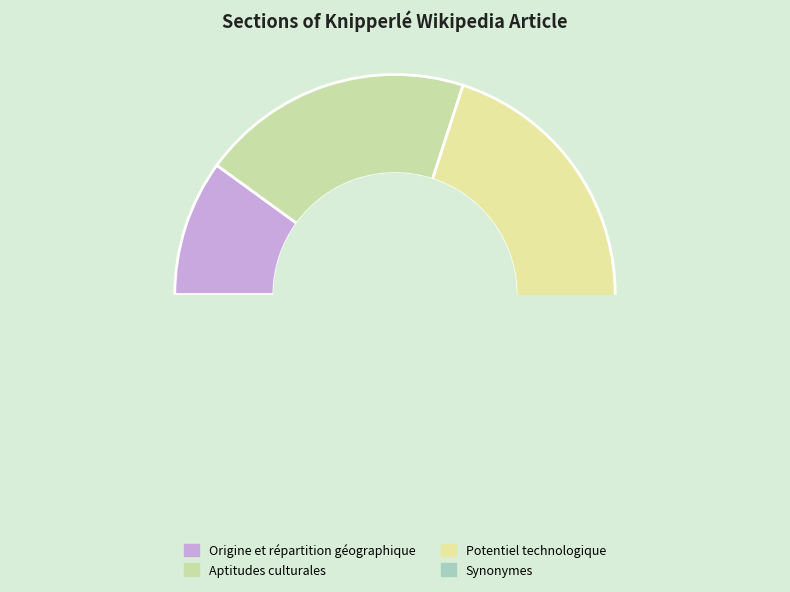

Is the sum of Aptitudes culturales and Synonymes greater than half?

Yes